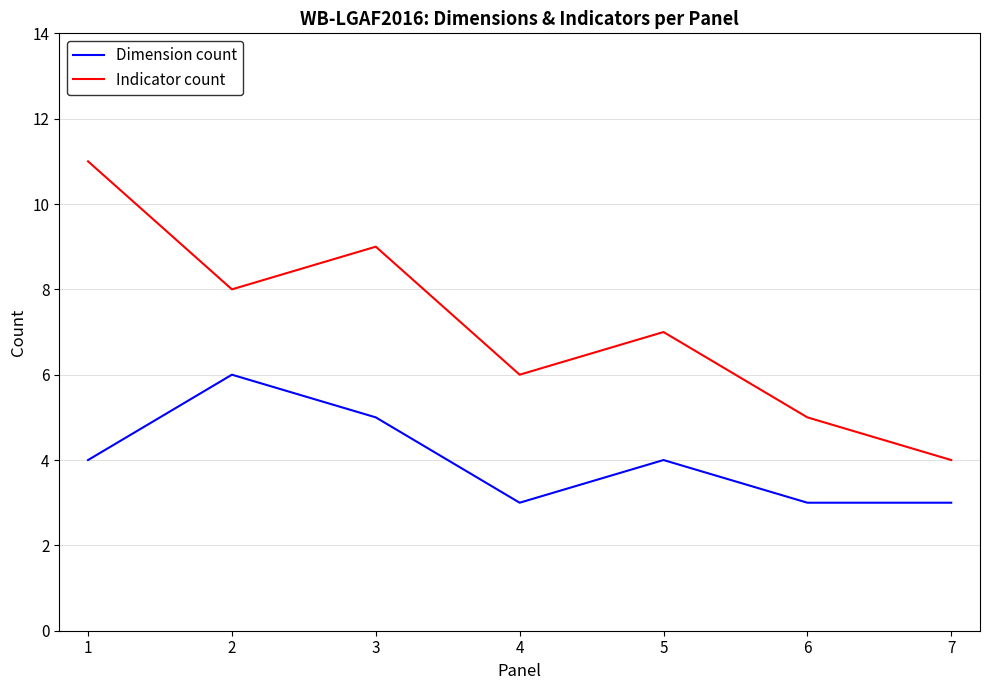

What value does the Dimension count series have at 2?

6